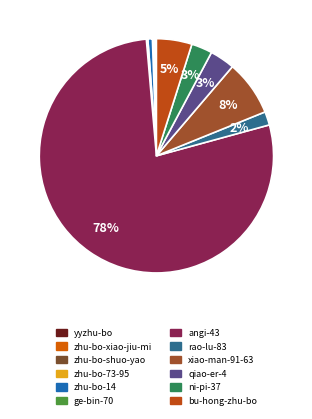

What is the ratio of the value at yyzhu-bo to the value at zhu-bo-14?

0.3